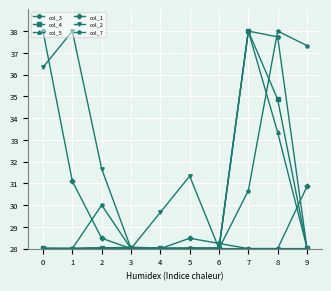

What is the minimum value for col_7?

28.0